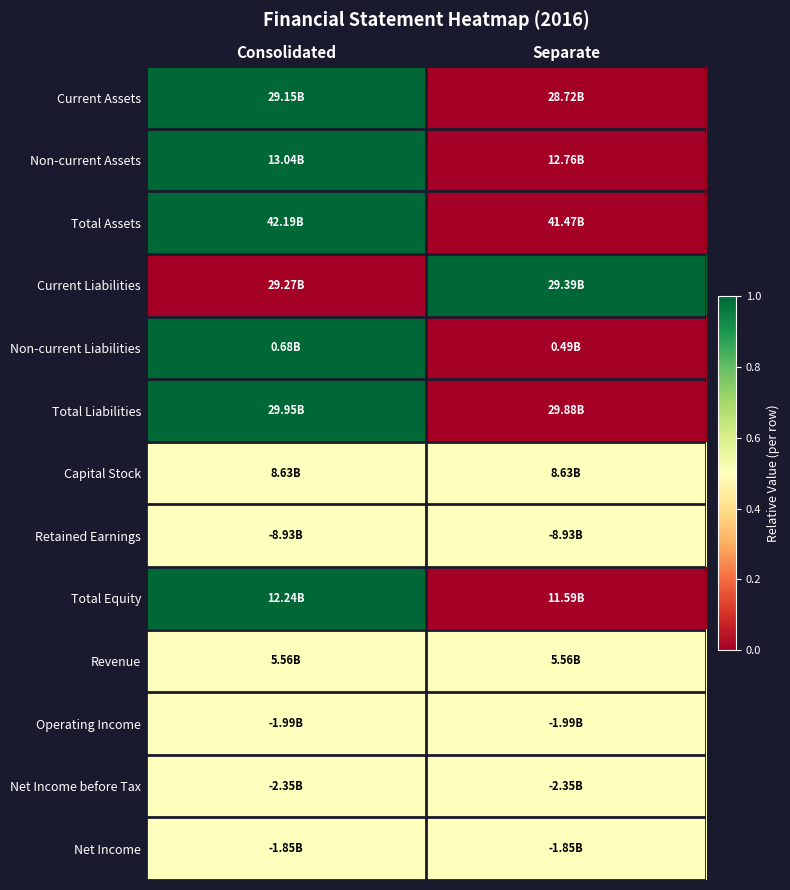

What is the spread (max minus min) of values at Consolidated?

1.0